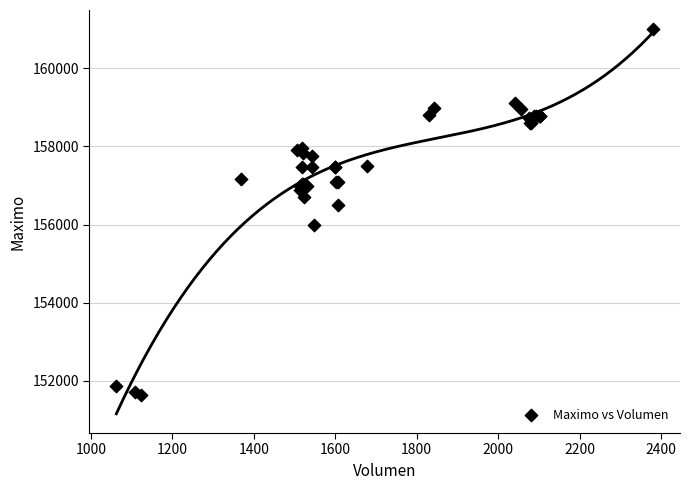

What Y value in the scatter plot is closest to 156316?

156500